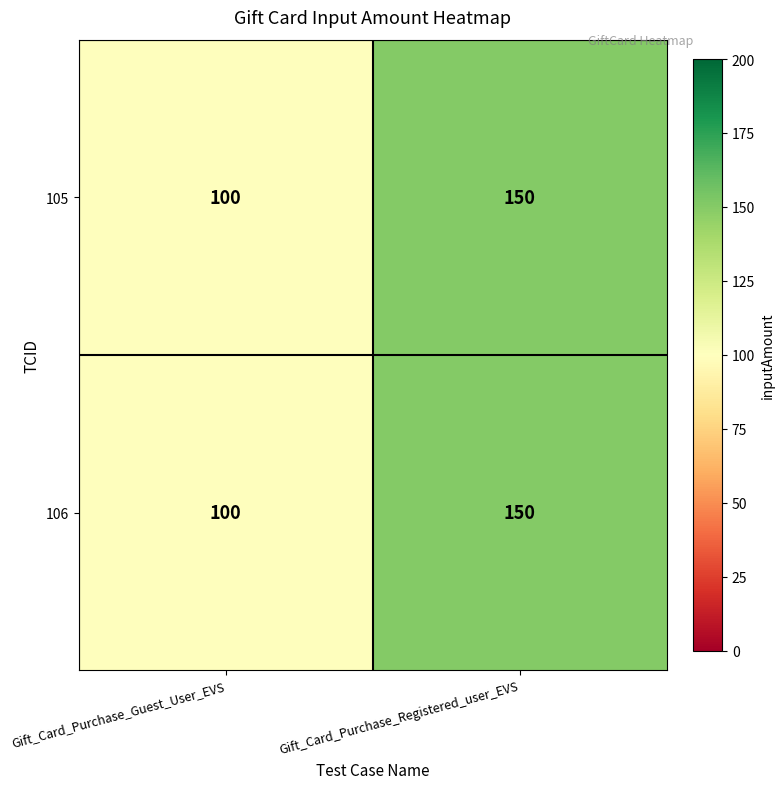

Reading left to right, transcribe all the data shown in this chart.

105: 100	150
106: 100	150